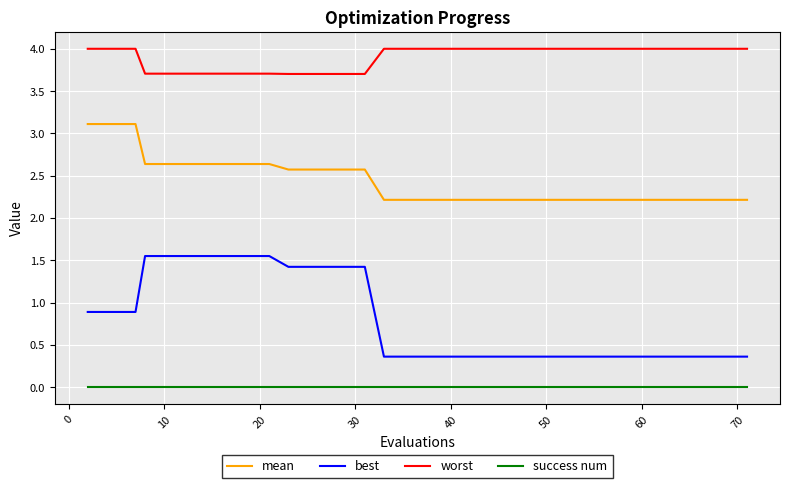

What is the maximum value for mean?

3.1